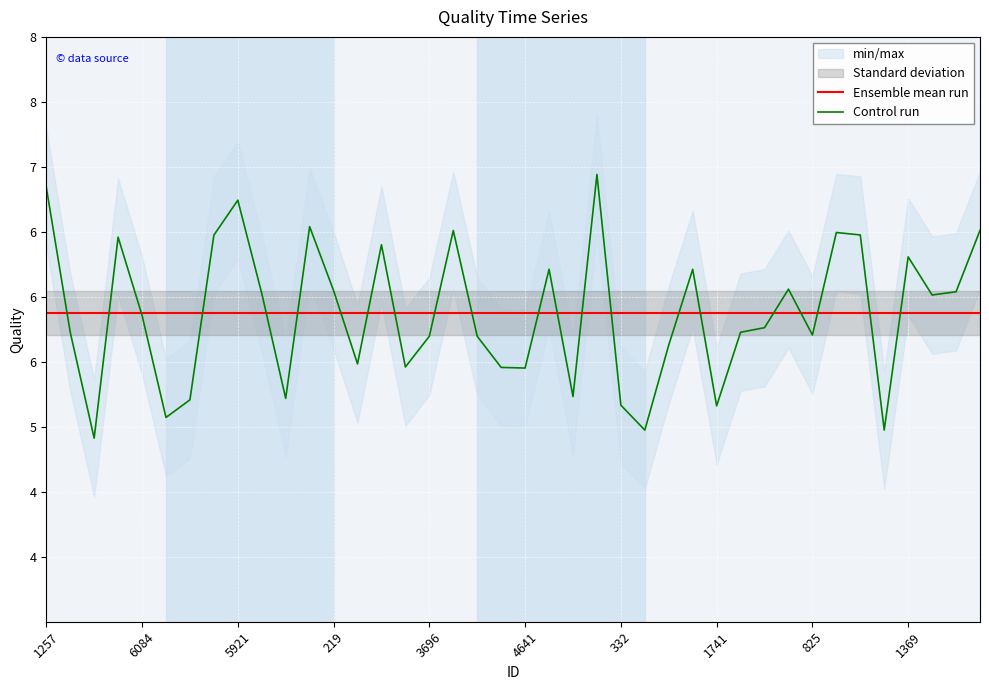

Is it true that Control run equals 5.7 at 29?

True